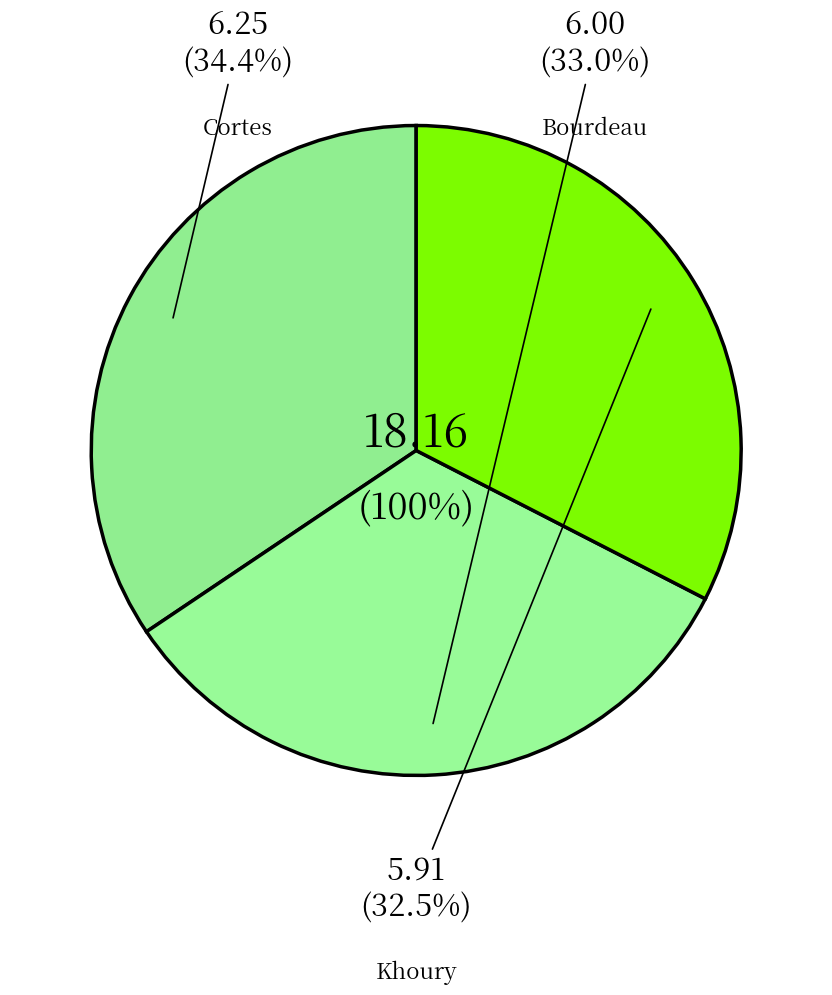

Is there a majority slice in this chart?

No